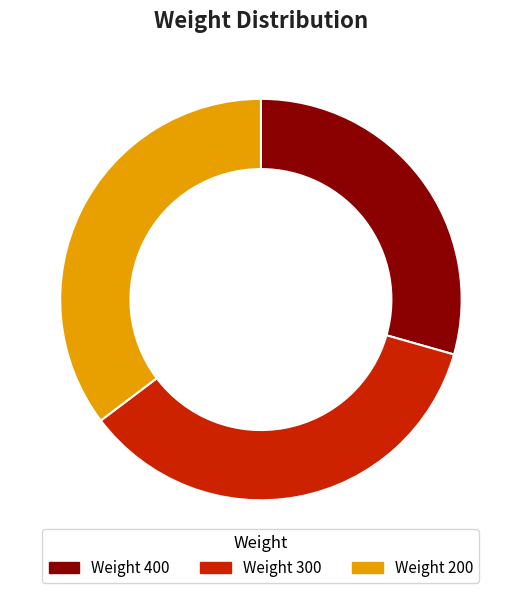

Count the number of slices in the pie.

3